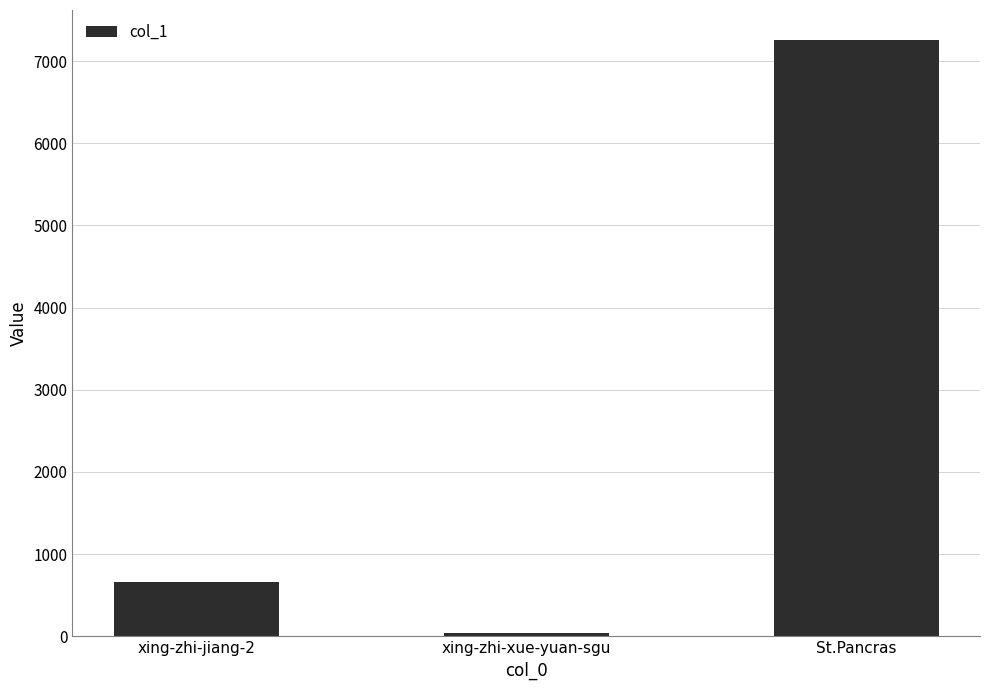

Between xing-zhi-jiang-2 and xing-zhi-xue-yuan-sgu, which is larger?

xing-zhi-jiang-2